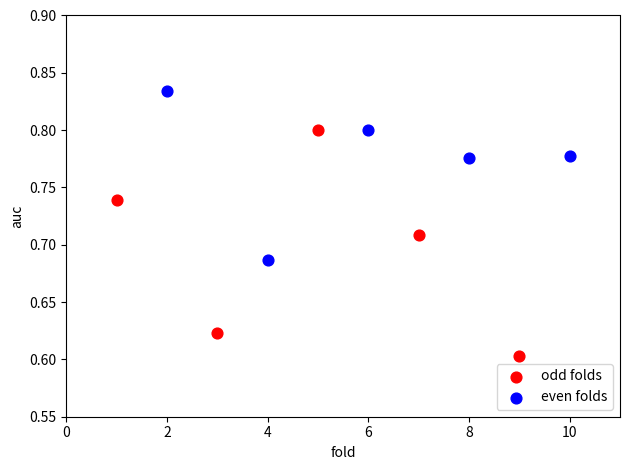

Which series has the largest Y range (max minus min)?

odd folds